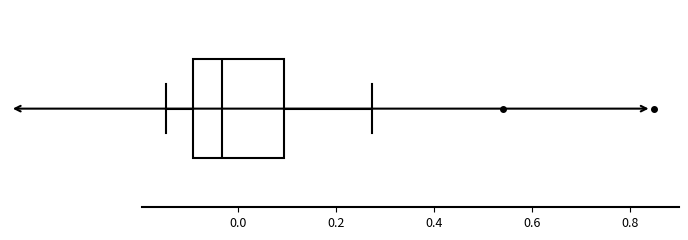

Read this box plot against the x-axis: the position of the median line, the range covered by the box, and the ends of both whiskers. The values are not printed on the chart, so give them approximately, as read against the axis.

median -0.04, box -0.10 to 0.10, whiskers -0.14 to 0.28